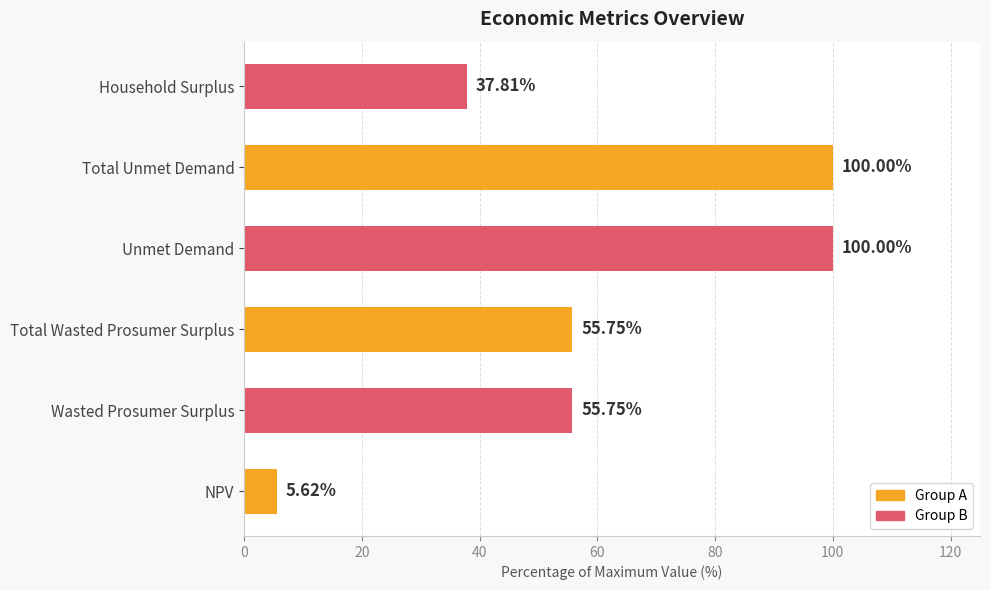

Between Wasted Prosumer Surplus and Total Unmet Demand, which is larger?

Total Unmet Demand